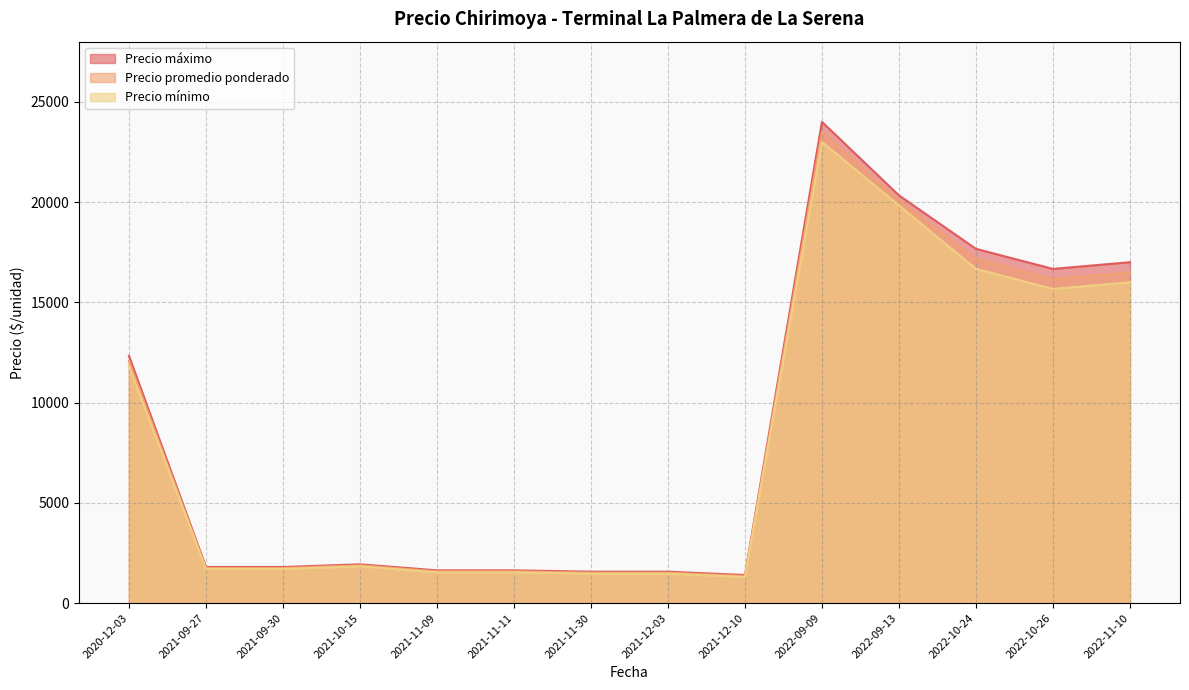

True or false: Precio promedio ponderado has more than 0 interior local peaks.

True